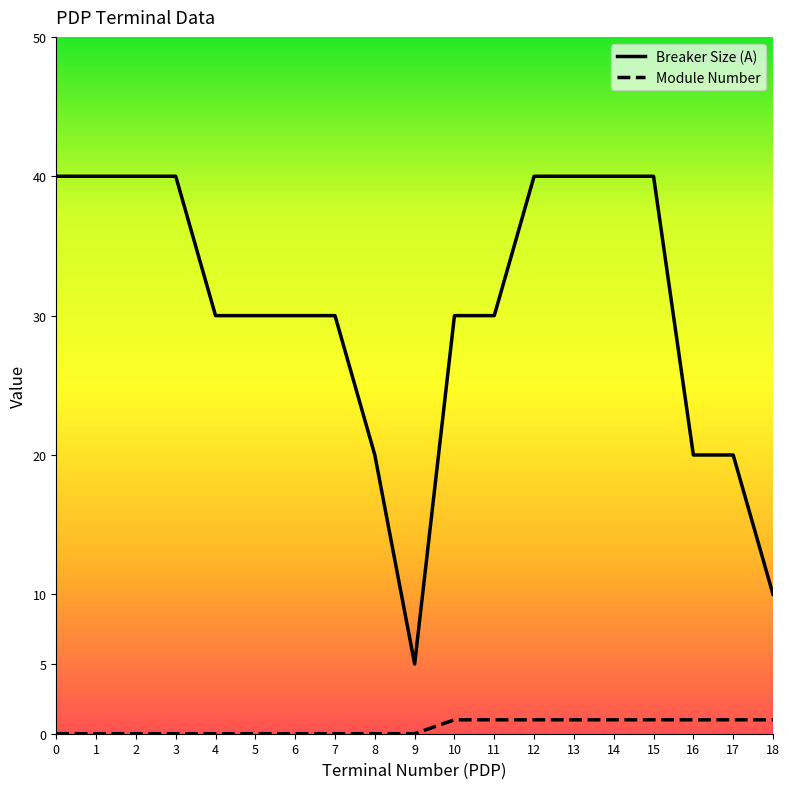

What is the difference between the maximum and minimum values in the Module Number series?

1